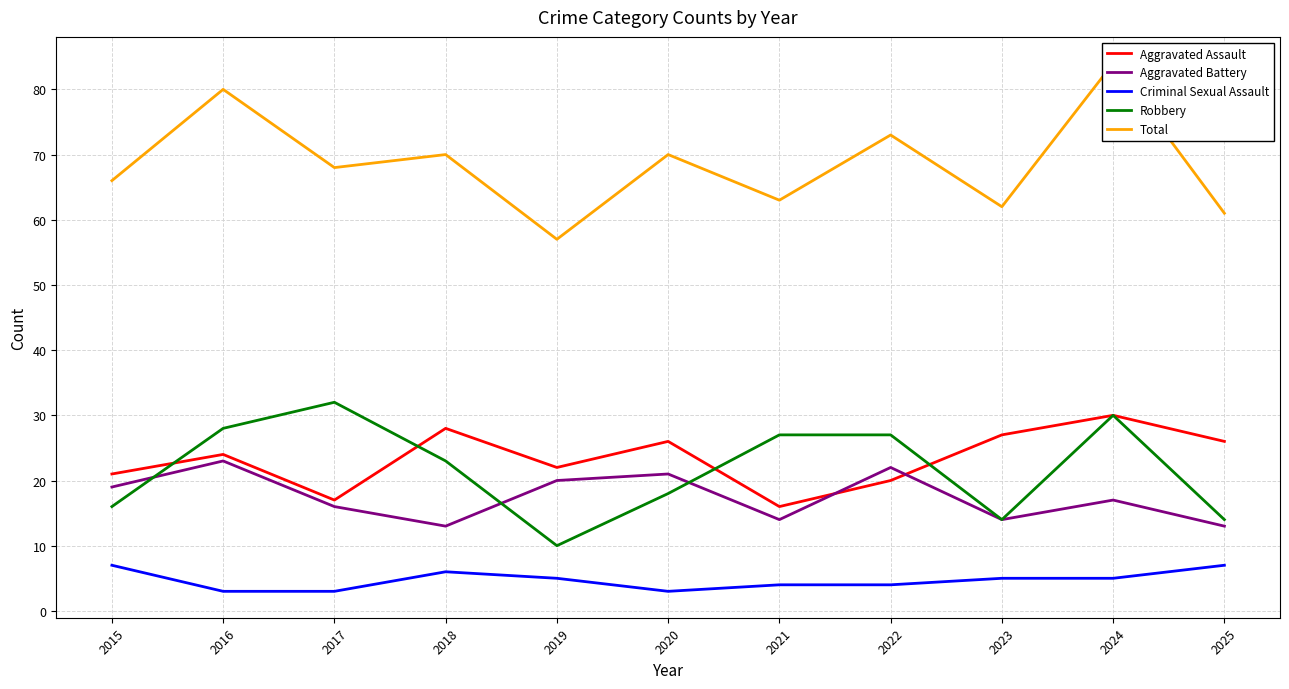

Count the number of data series in this chart.

5